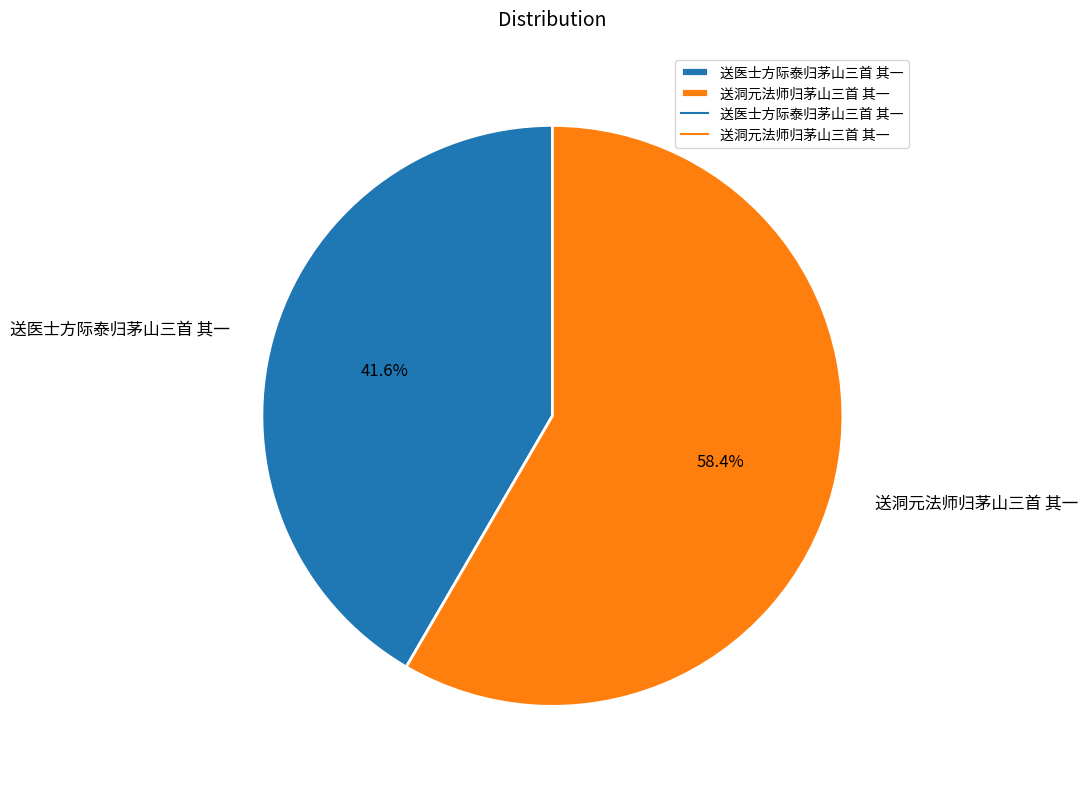

What portion of the pie excludes 送洞元法师归茅山三首 其一?

41.6%